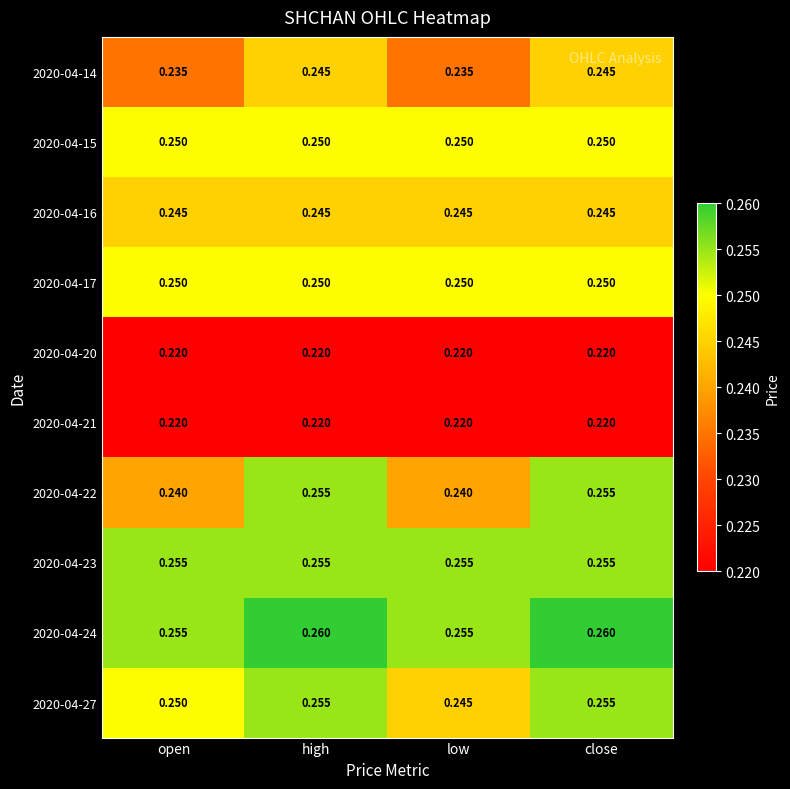

Is the value of 2020-04-16 at high greater than the value of 2020-04-22 at close?

No